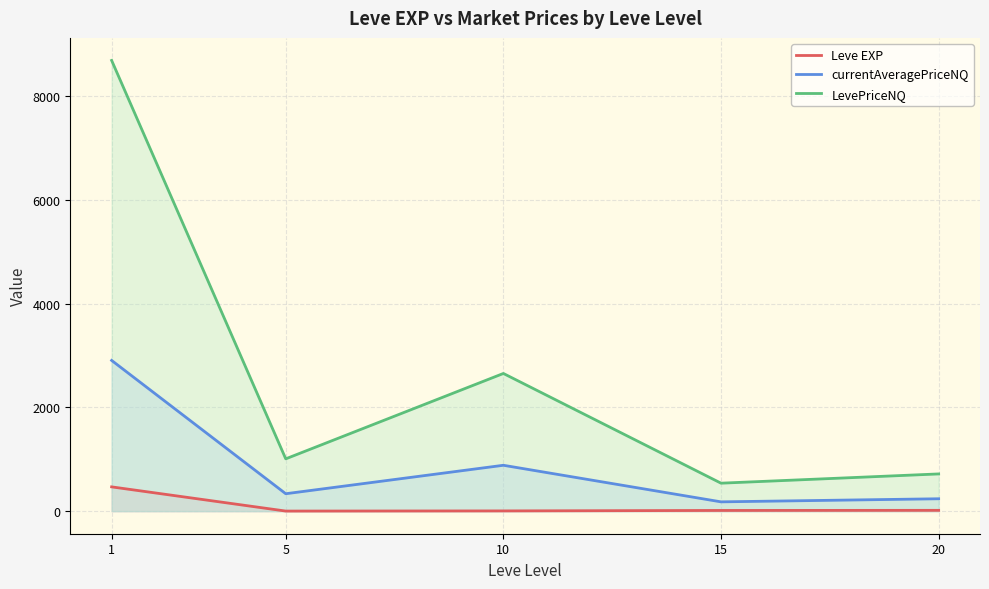

Reading left to right, what are all the values shown in this chart?

Leve EXP: 1=468.5	5=2.3	10=5.3	15=14.2	20=16.3
currentAveragePriceNQ: 1=2905.4	5=336.3	10=884.6	15=179.9	20=239.3
LevePriceNQ: 1=8686.1	5=1008.8	10=2653.9	15=539.6	20=718.0